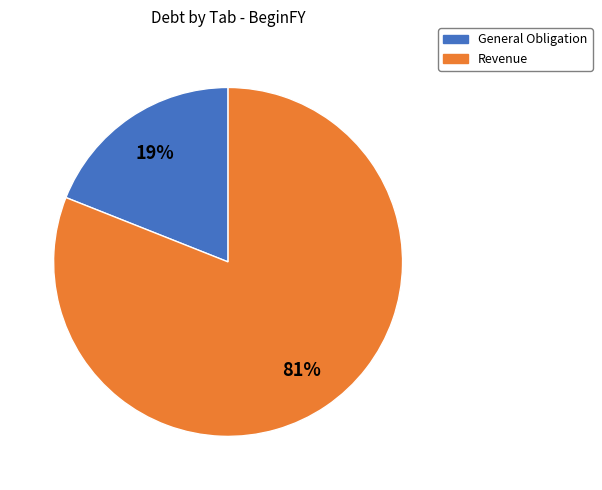

To the nearest percent, what is the difference between the largest and smallest slice percentages?

62%